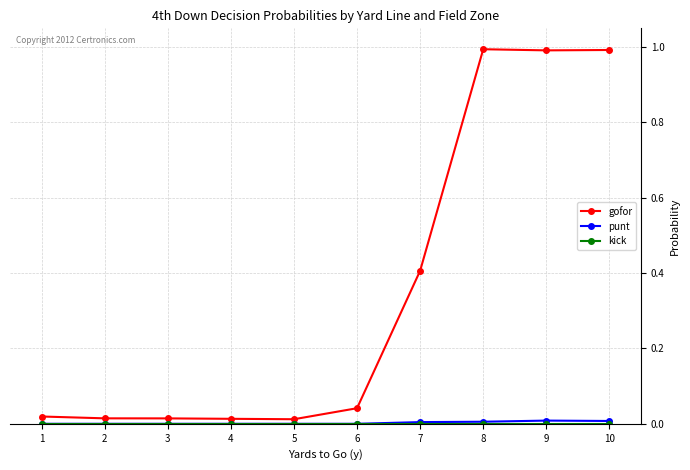

What is the highest value of the gofor series?

1.0